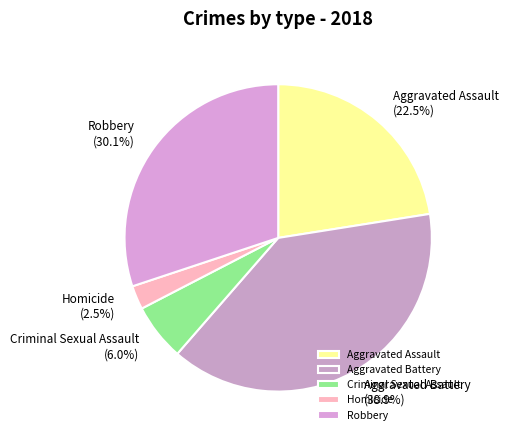

Which slice is the smallest?

Homicide